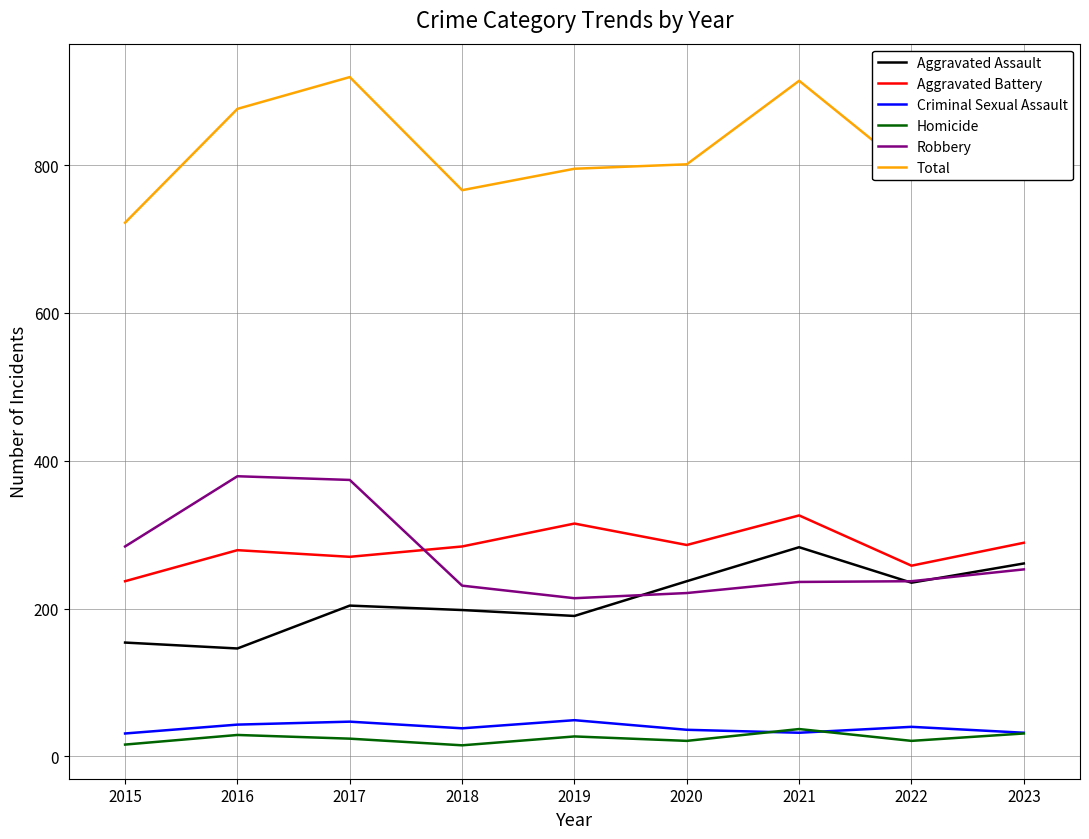

True or false: Robbery and Criminal Sexual Assault intersect in this chart.

False